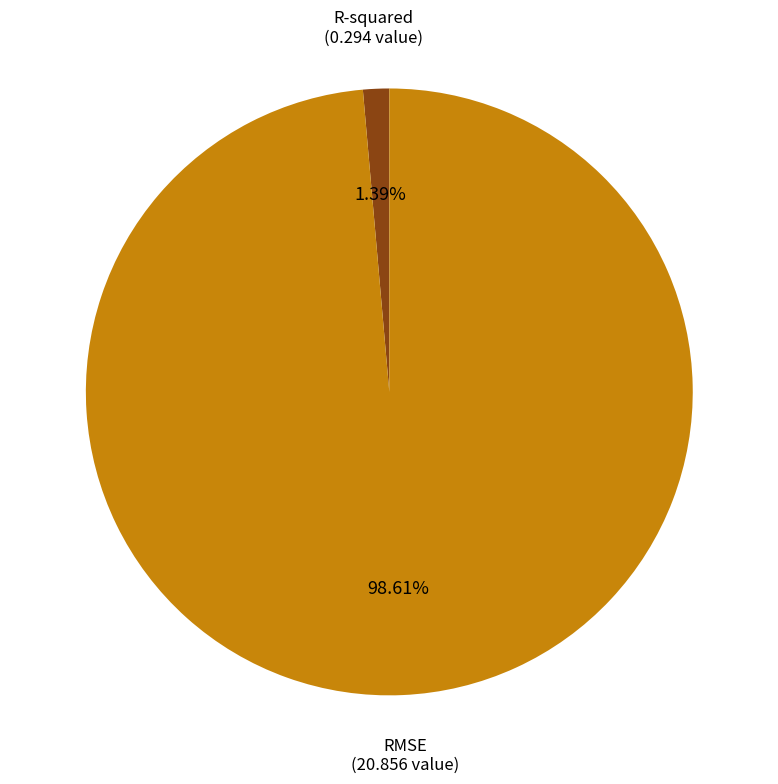

Count the number of slices in the pie.

2